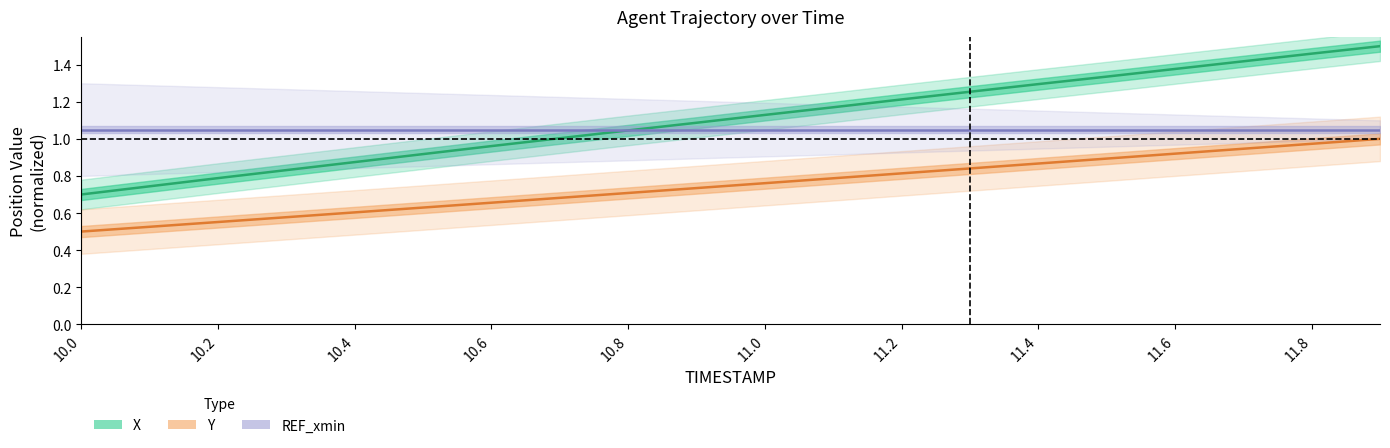

At which category is the sum across all series the highest?

11.9